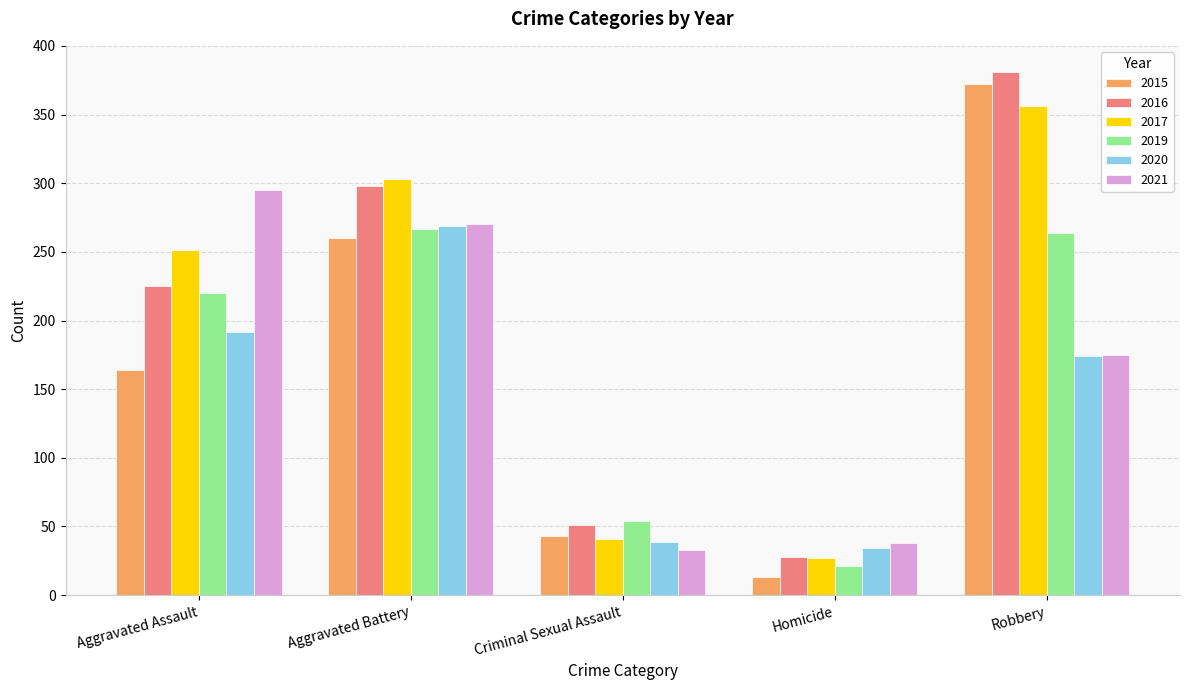

Read the 2021 value at Criminal Sexual Assault.

33